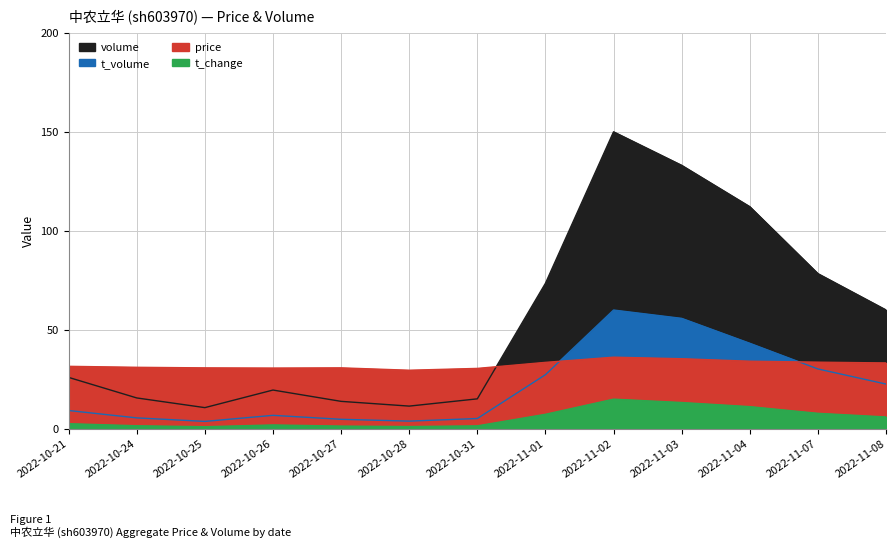

Reading right to left, transcribe all the data shown in this chart.

price: 33.3	33.7	34.1	35.4	36.2	33.6	30.5	29.6	30.8	30.7	30.8	31.1	31.6
t_change: 6.0	7.8	11.2	13.3	15.0	7.3	1.5	1.1	1.4	2.0	1.1	1.6	2.6
t_volume: 22.6	30.2	43.2	55.8	60.0	27.3	5.2	3.9	4.8	6.8	3.8	5.5	9.3
volume: 60.0	78.4	112.2	133.1	150.0	73.5	15.1	11.5	13.9	19.6	10.7	15.6	26.0